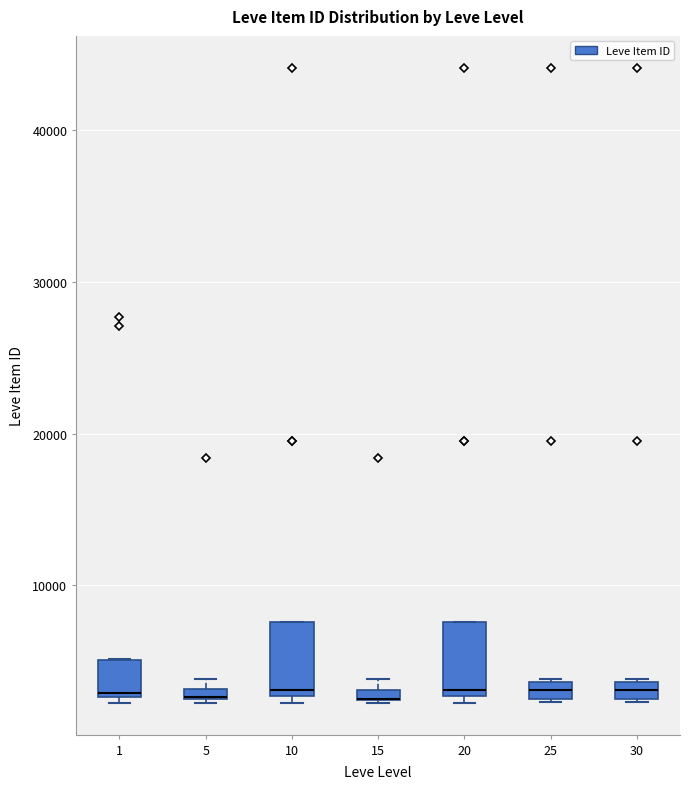

Where is the upper edge of the box at x = 5 on the y-axis? The values are not printed on the chart, so give them approximately, as read against the axis.

3000